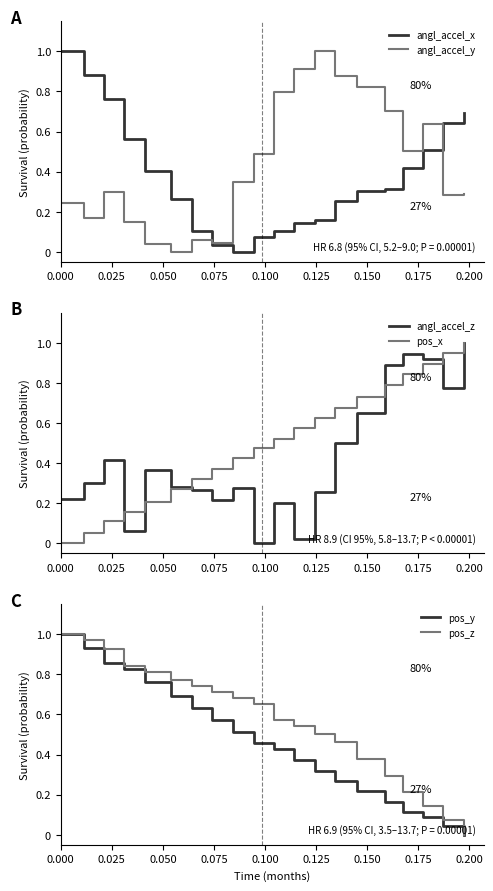

Does the chart display data point markers on the line(s)?

No